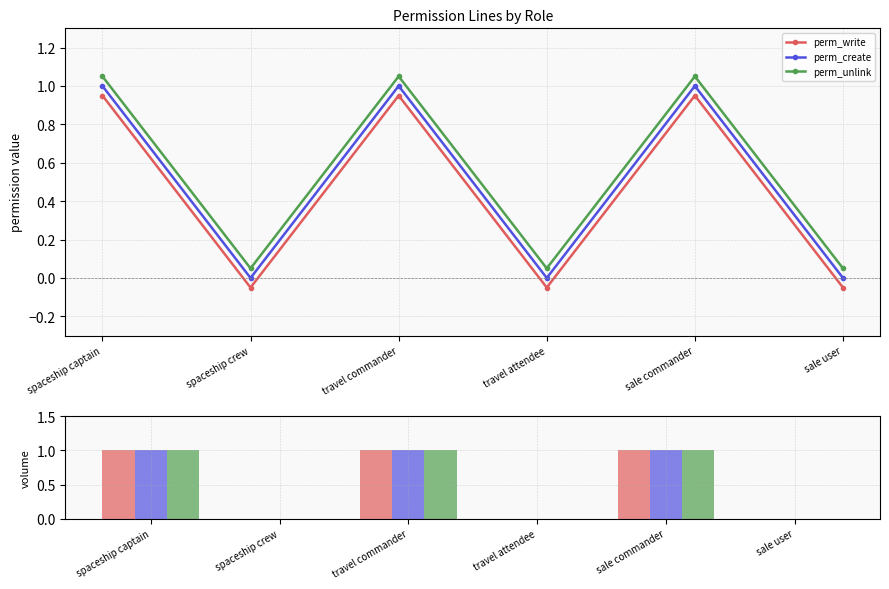

How many perm_create values are between 0 and 1?

6